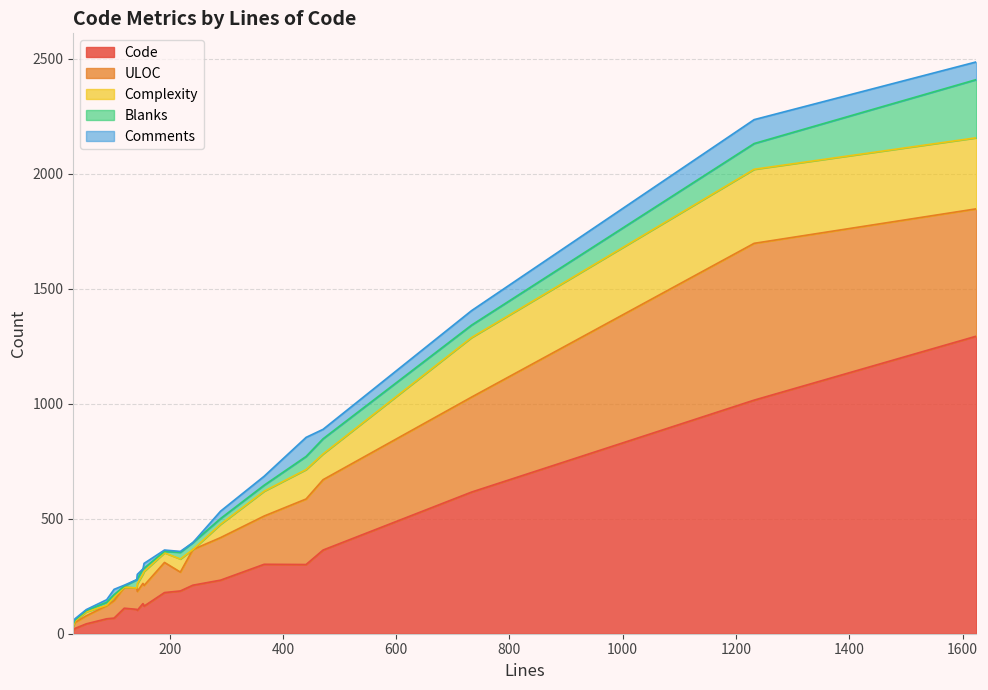

What is the sum of the Complexity values at 13 and 10?

108